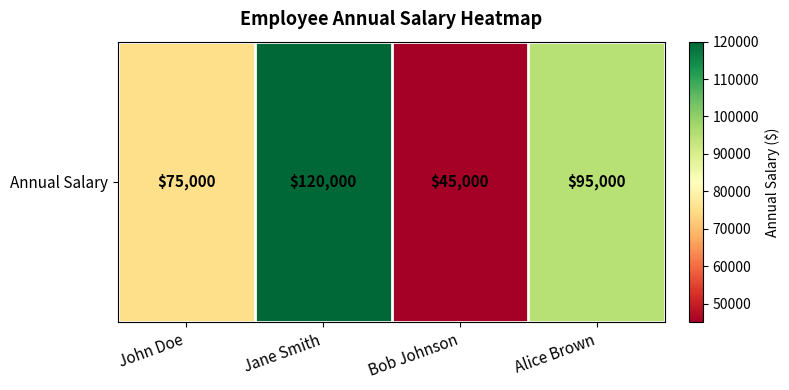

True or false: the data shows 75000 at John Doe.

True